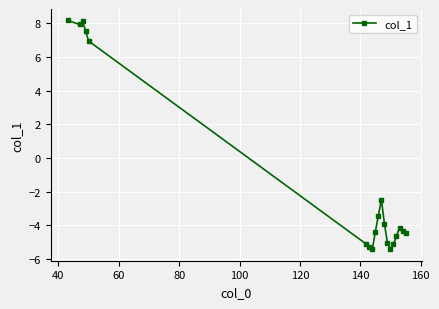

What is the value of the 1st point from the left?

8.2